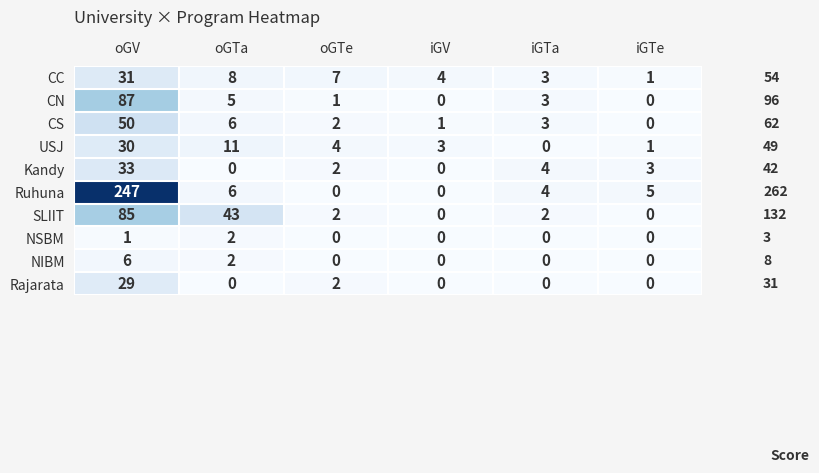

Which series has the largest range (max minus min)?

Ruhuna